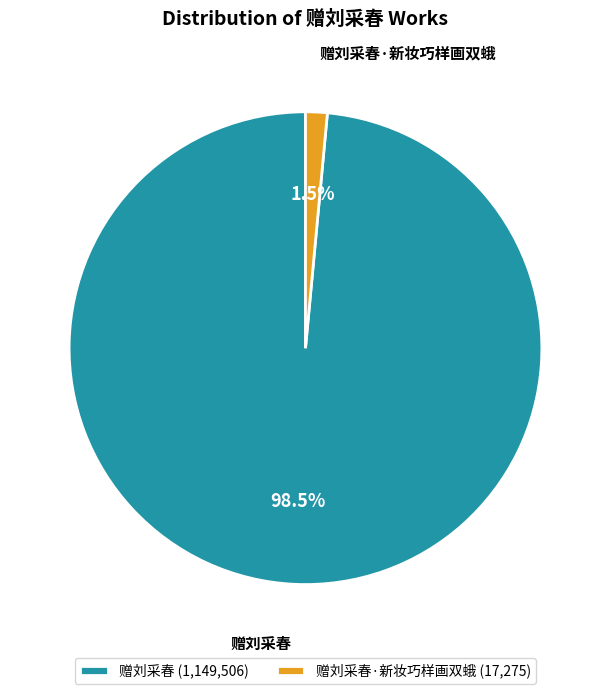

Rank the categories by value from highest to lowest.

赠刘采春 (1,149,506), 赠刘采春·新妆巧样画双蛾 (17,275)